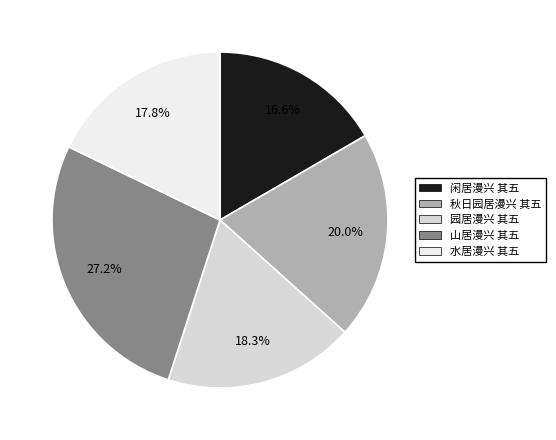

How many slices are in this pie chart?

5